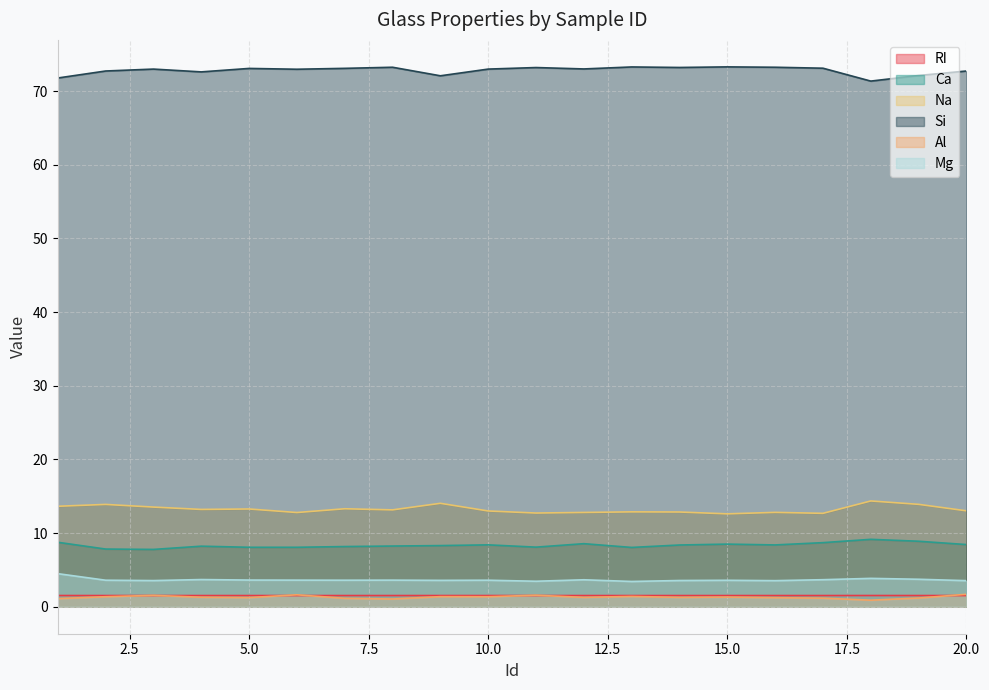

How many interior local peaks does the RI series have?

5